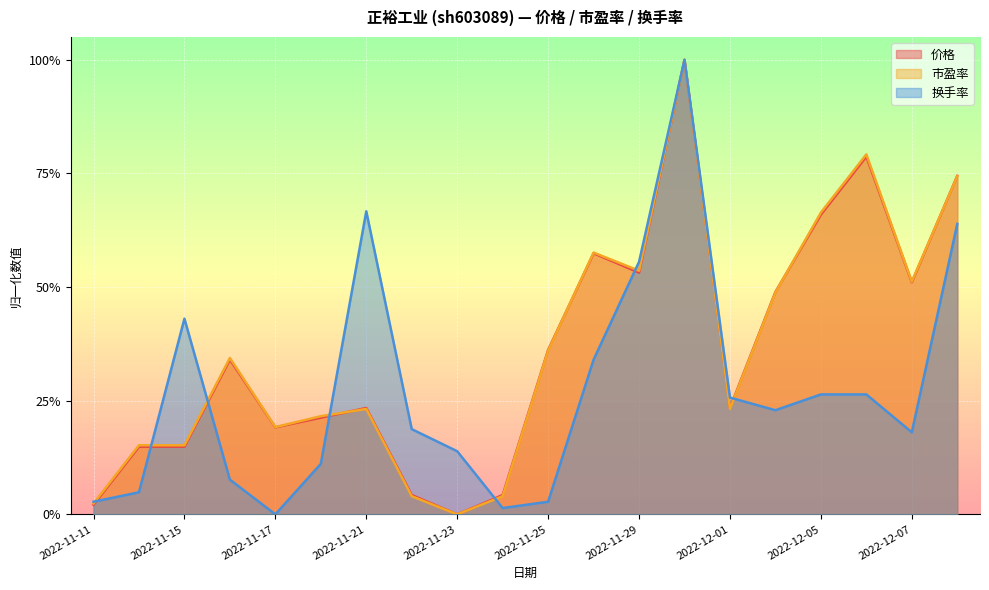

What position from the left is 2022-11-22?

8